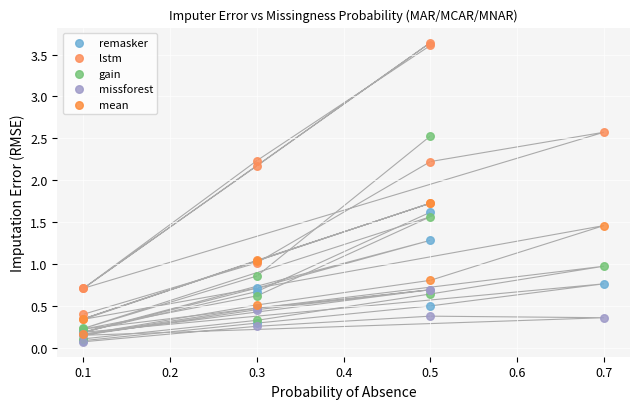

Which series has the widest spread of Y values?

lstm